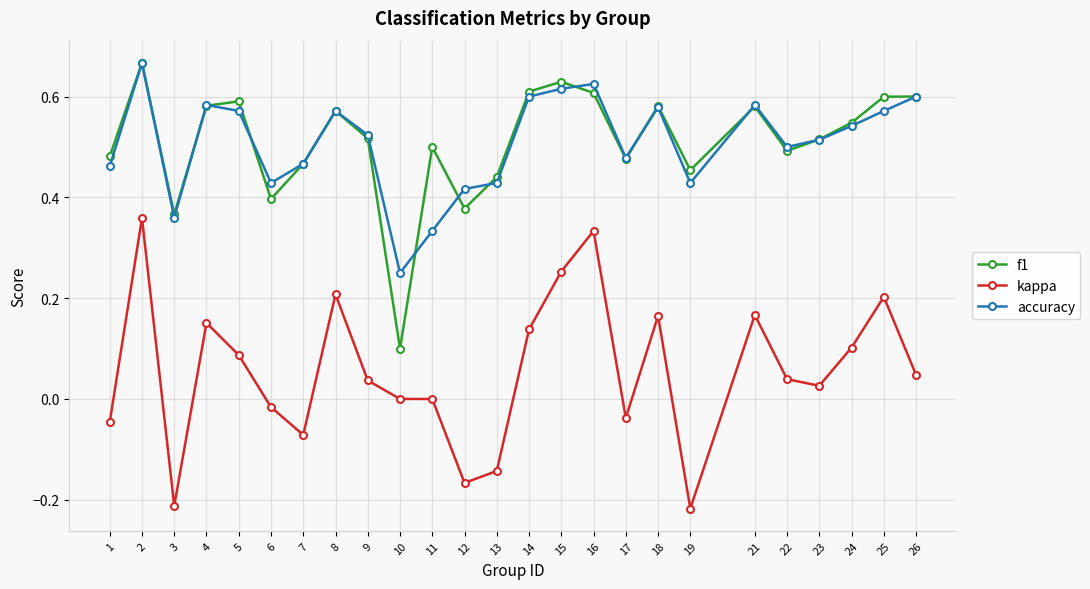

How many interior local valleys does the f1 series have?

7